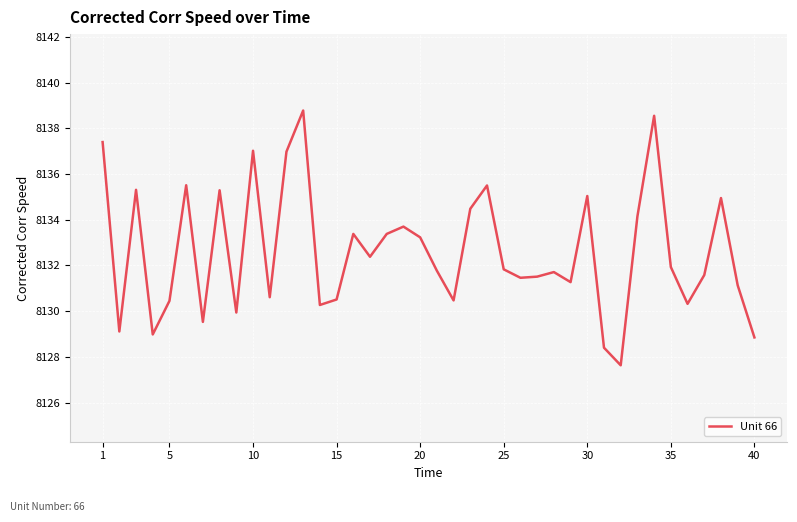

True or false: the data has more than 2 interior local peaks.

True